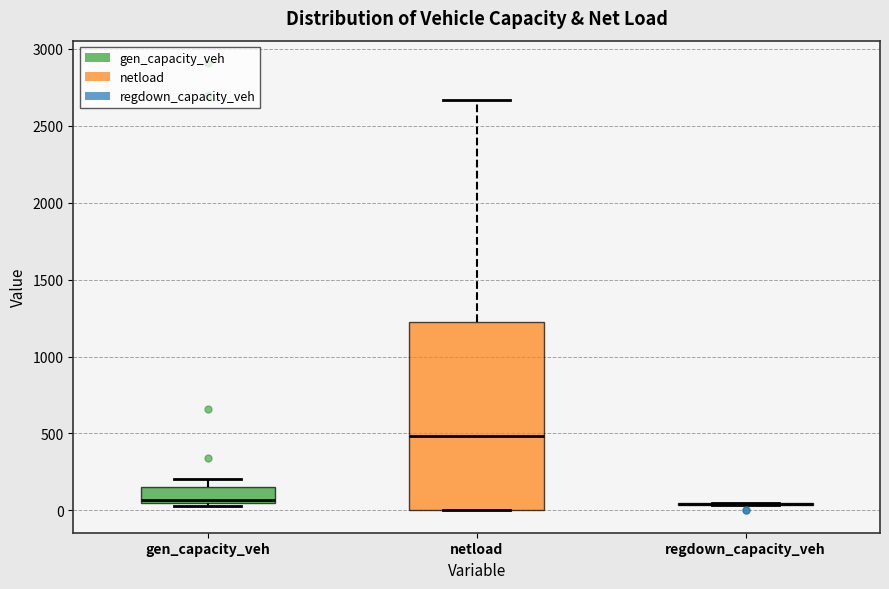

Reading left to right, read every box against the y-axis: the position of its median line, the range the box covers, and the ends of its whiskers. The values are not printed on the chart, so give them approximately, as read against the axis.

gen_capacity_veh: median 50 (just above the box's lower edge), box 50 to 150, whiskers 50 (just below the box's lower edge) to 200
netload: median 500, box 0 to 1200, whiskers 0 to 2650
regdown_capacity_veh: box collapsed to a line at 50, whiskers 50 to 50